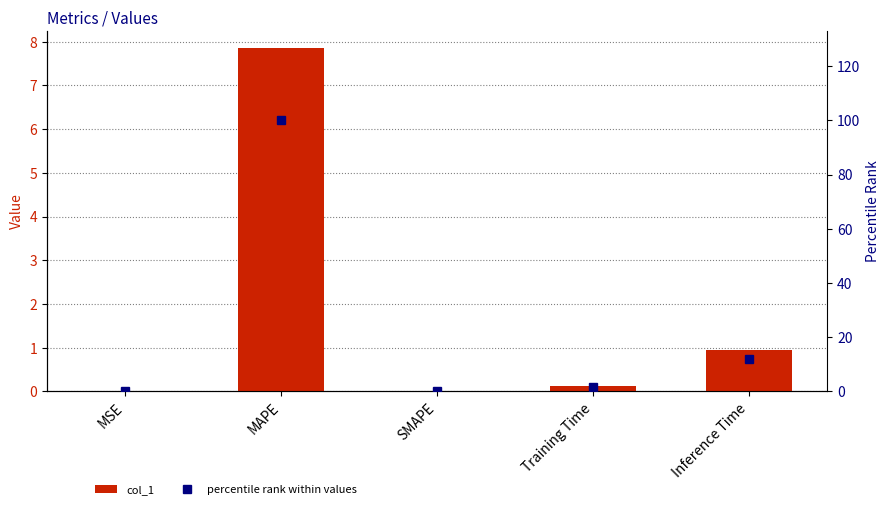

How many values in the percentile rank within values series are below 1?

2